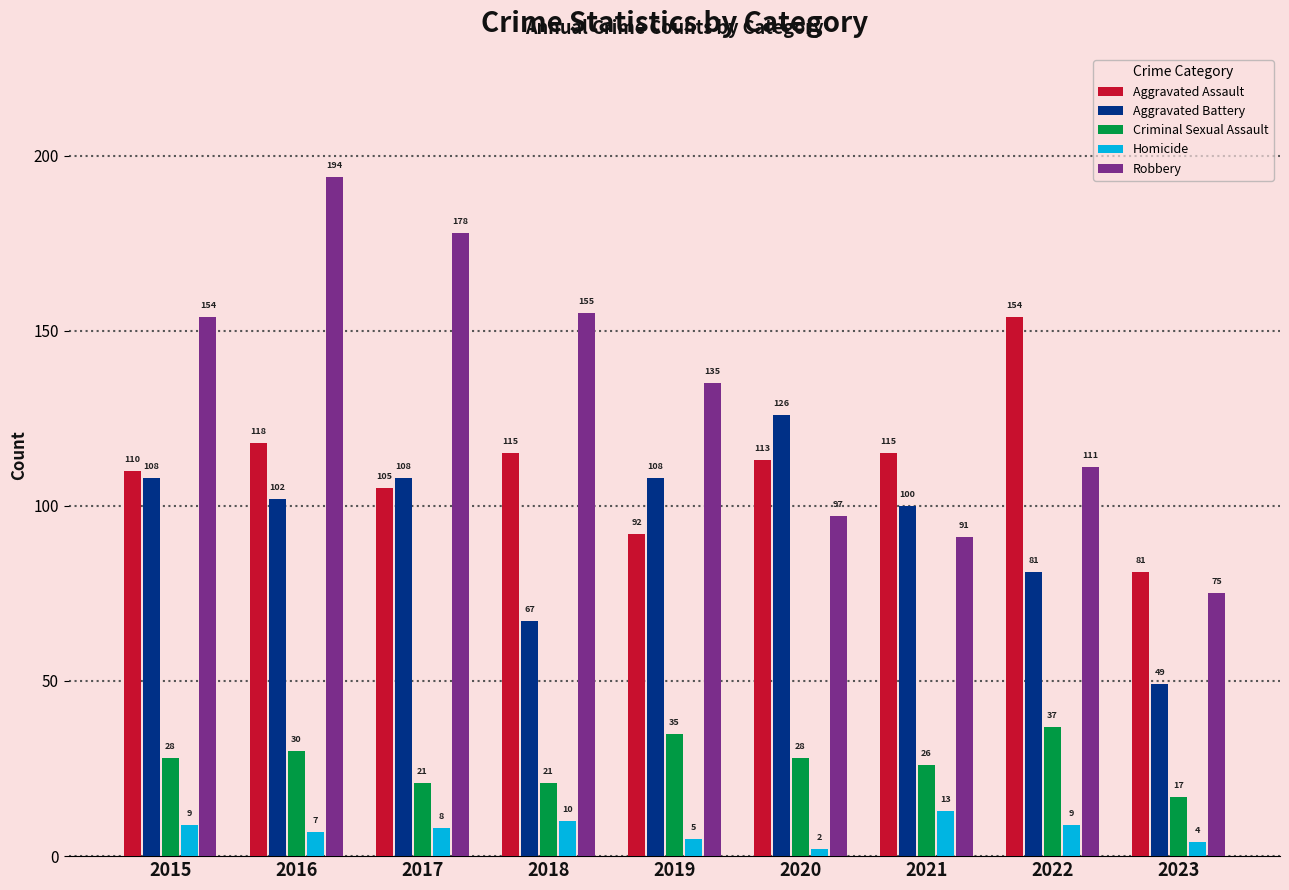

Reading right to left, transcribe all the data shown in this chart.

Aggravated Assault: 2023=81	2022=154	2021=115	2020=113	2019=92	2018=115	2017=105	2016=118	2015=110
Aggravated Battery: 2023=49	2022=81	2021=100	2020=126	2019=108	2018=67	2017=108	2016=102	2015=108
Criminal Sexual Assault: 2023=17	2022=37	2021=26	2020=28	2019=35	2018=21	2017=21	2016=30	2015=28
Homicide: 2023=4	2022=9	2021=13	2020=2	2019=5	2018=10	2017=8	2016=7	2015=9
Robbery: 2023=75	2022=111	2021=91	2020=97	2019=135	2018=155	2017=178	2016=194	2015=154